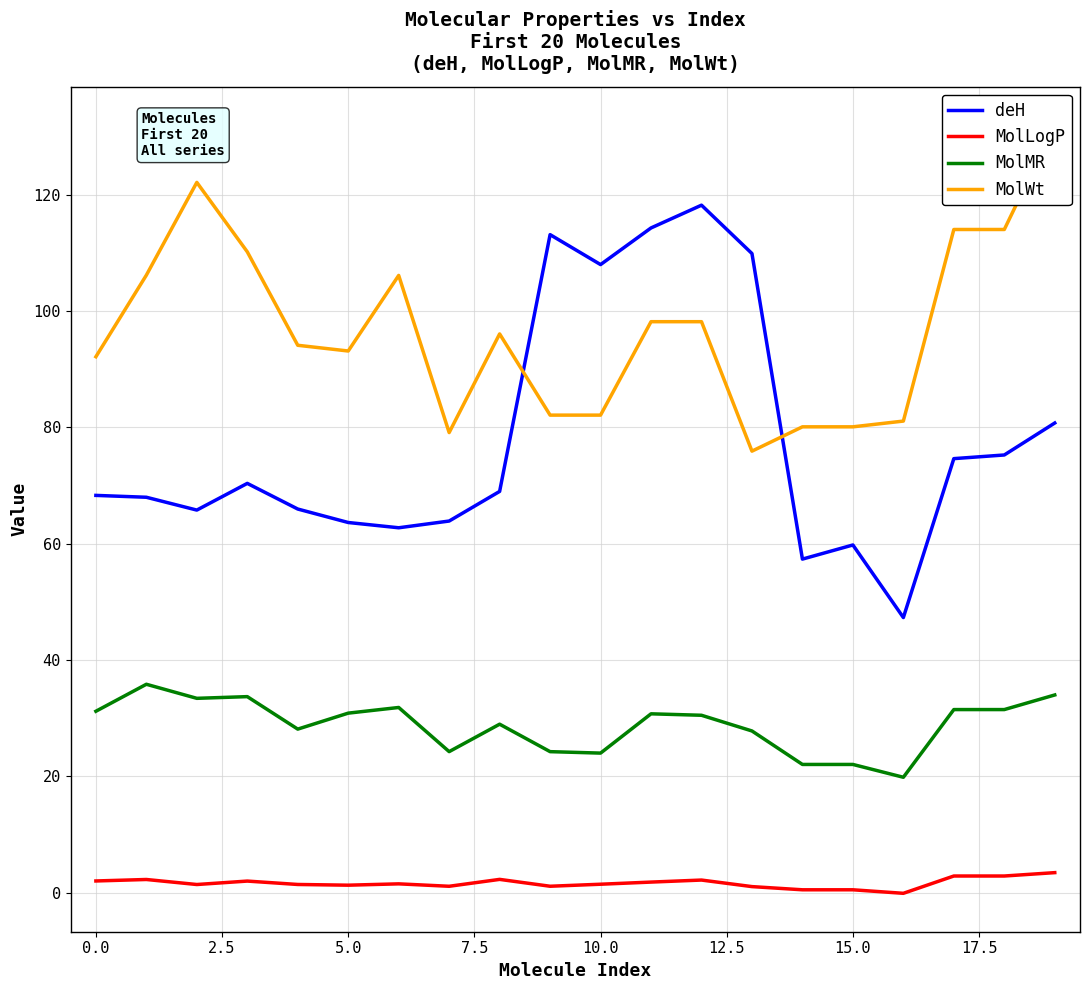

Is the value of deH at 19 greater than the value of MolLogP at 17?

Yes